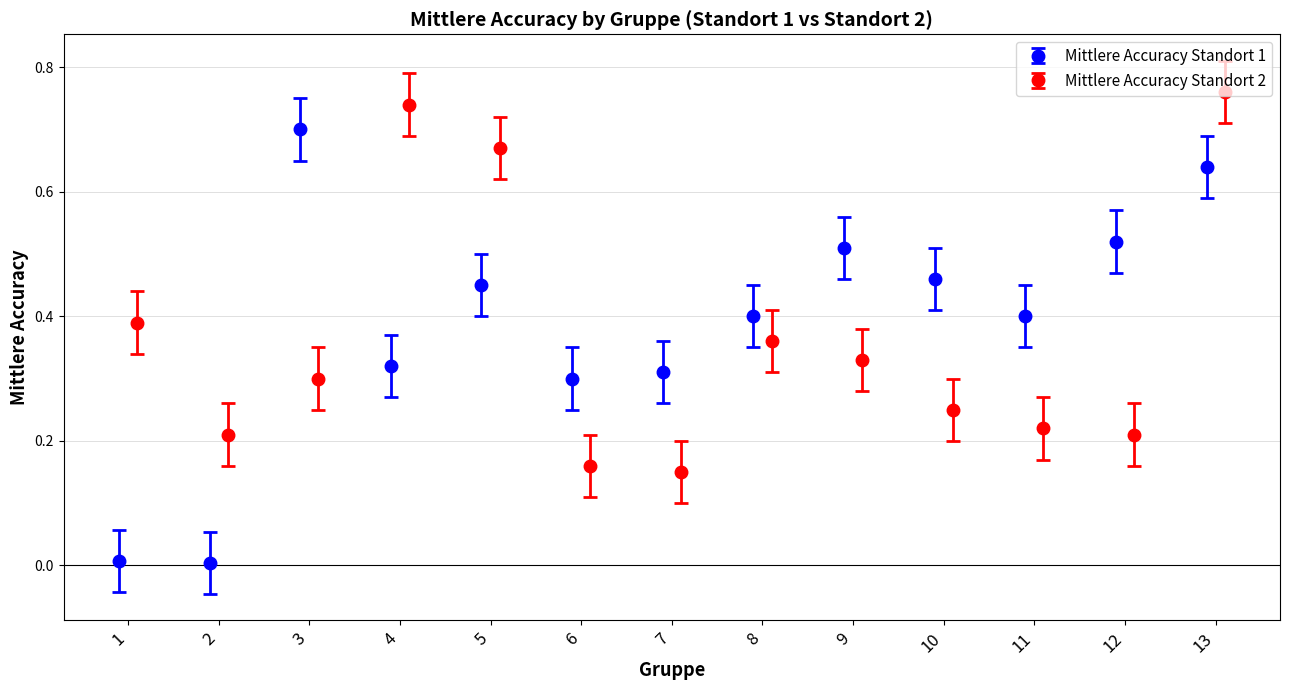

How many data points does each series have?

13